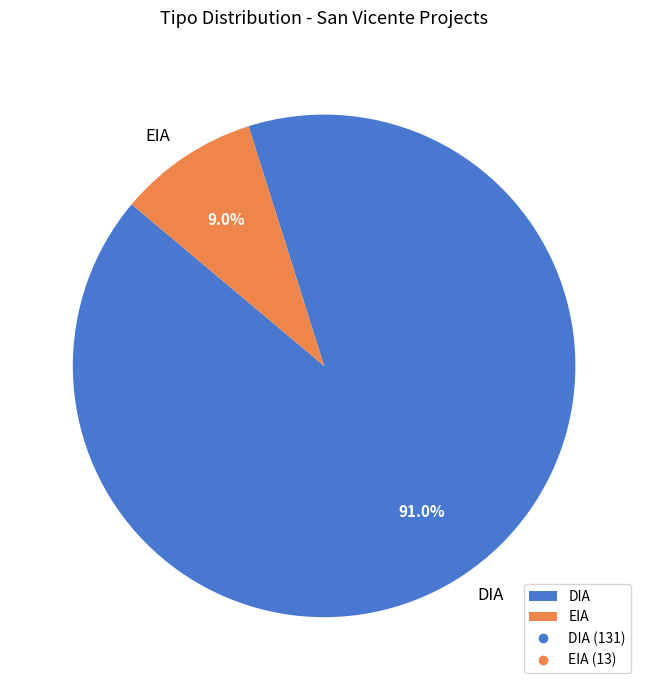

Count the number of slices in the pie.

2